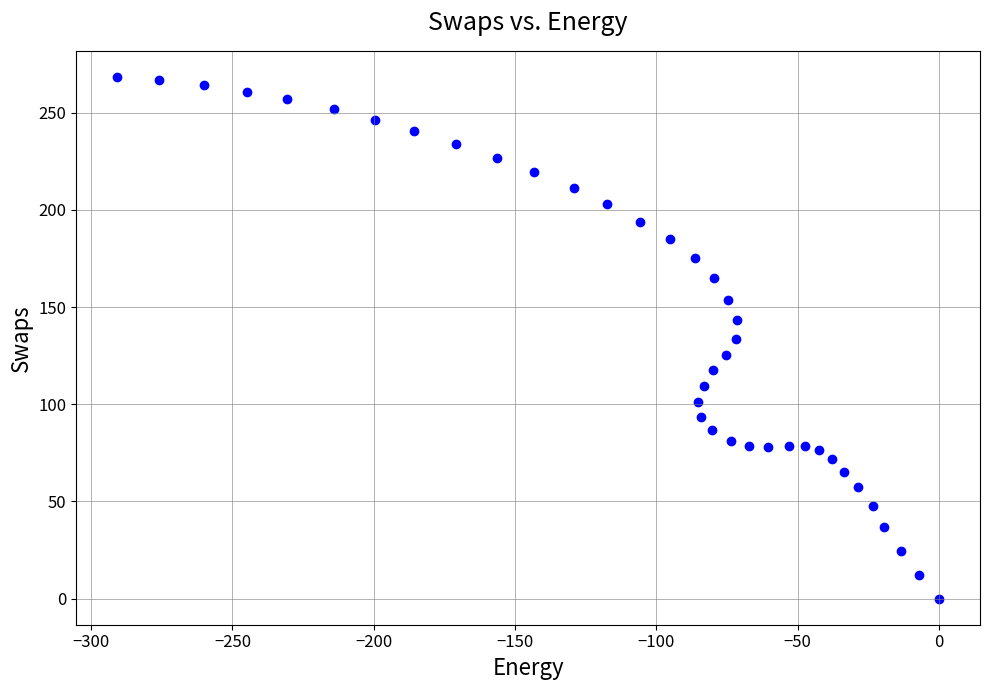

What is the range of Y values (max minus min)?

268.4